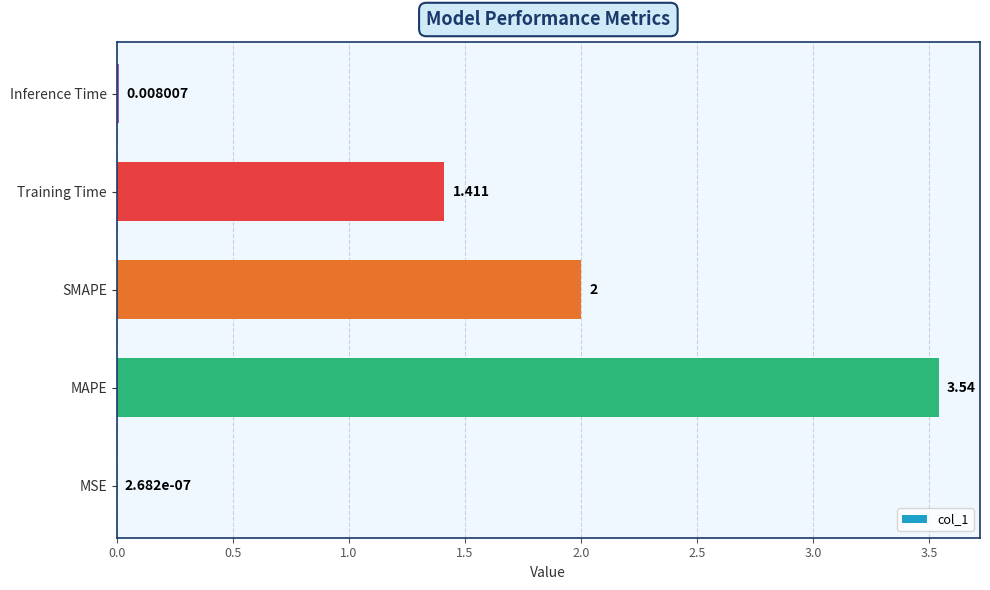

At which label is the value closest to 1?

Training Time